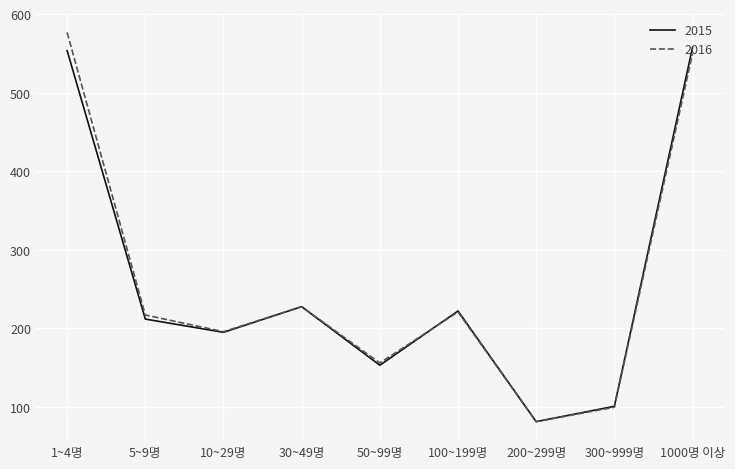

What is the lowest value of the 2015 series?

80.9